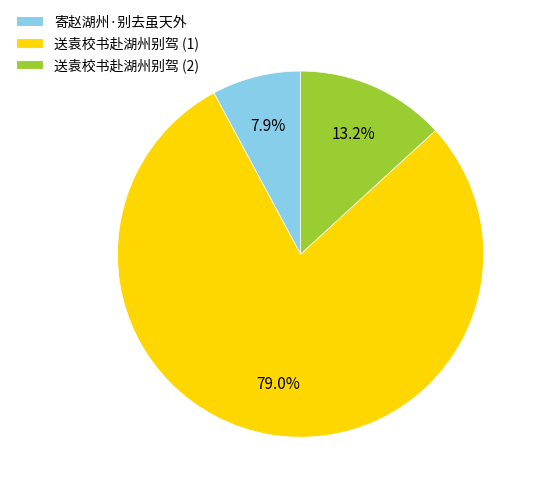

Rank the categories by value from lowest to highest.

寄赵湖州·别去虽天外, 送袁校书赴湖州别驾 (2), 送袁校书赴湖州别驾 (1)